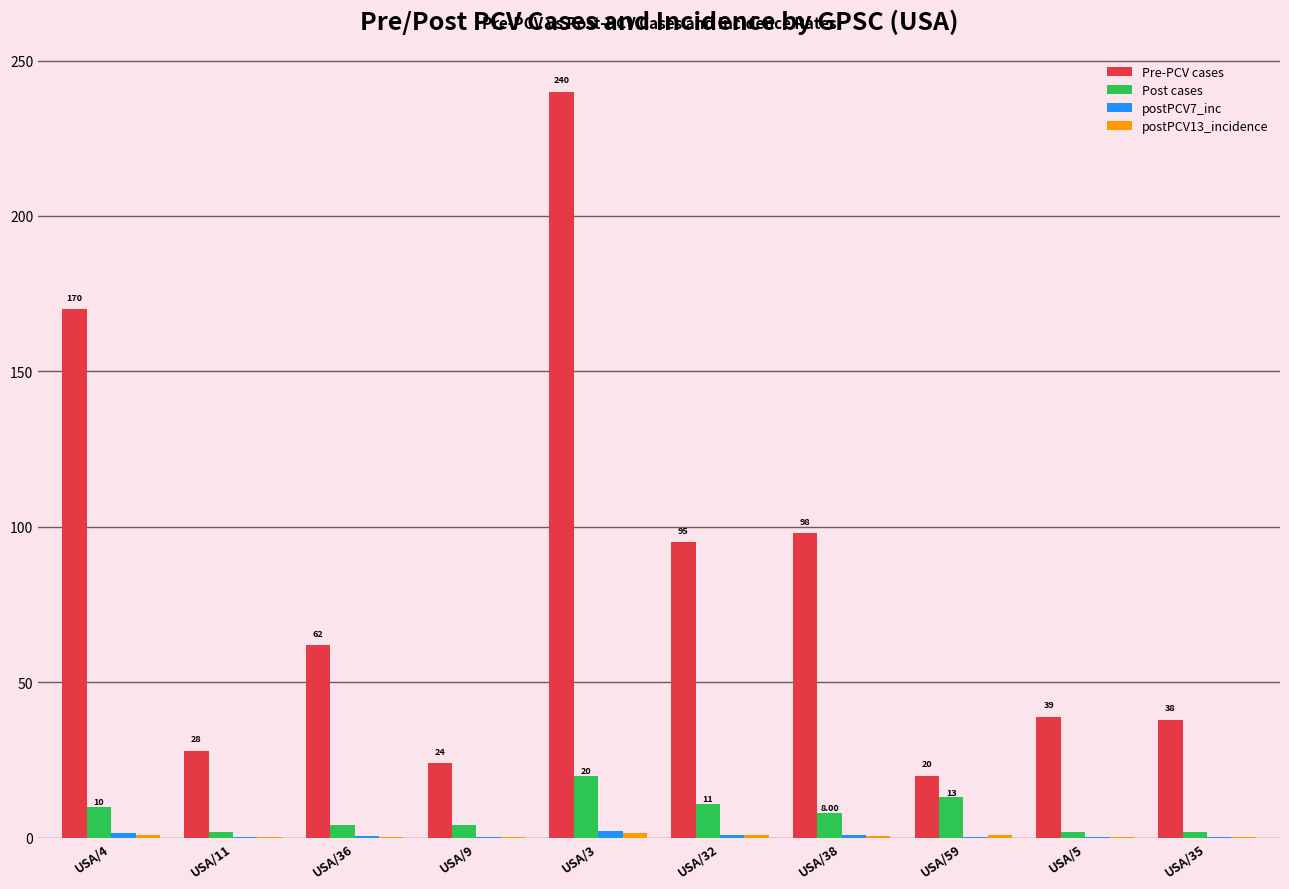

Are the bars horizontal?

No